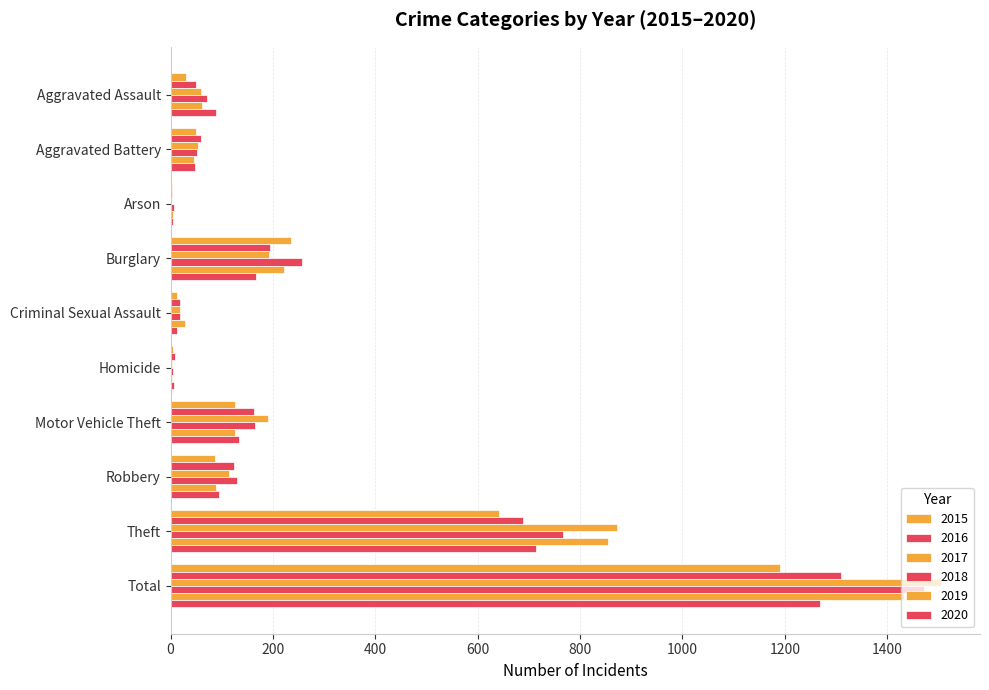

Reading left to right, what are all the values shown in this chart?

2015: 31	50	3	236	13	4	125	87	641	1190
2016: 50	60	3	194	19	8	163	123	689	1309
2017: 59	54	1	192	19	2	191	115	873	1506
2018: 72	52	6	257	19	5	164	130	767	1472
2019: 61	45	5	221	29	3	125	89	855	1433
2020: 88	48	4	167	13	6	134	94	714	1268